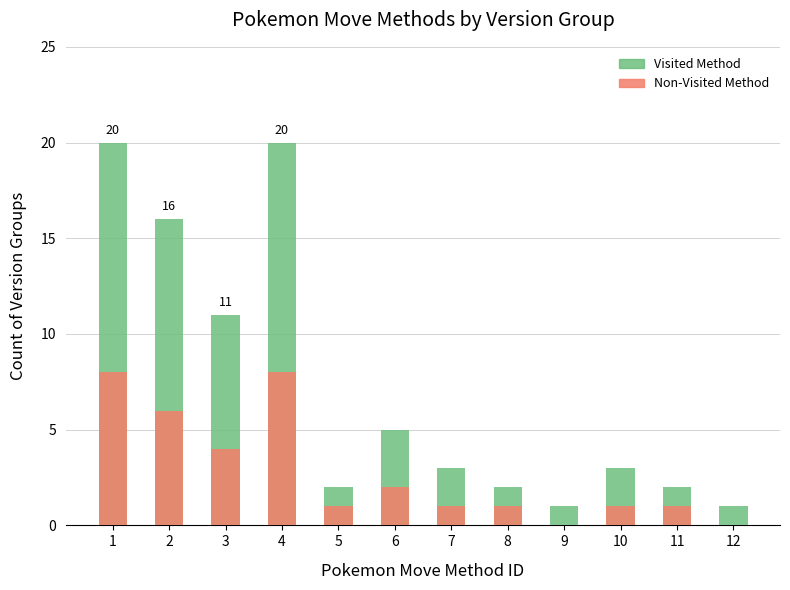

The Visited Method series shows 3 at 7. True or false?

True